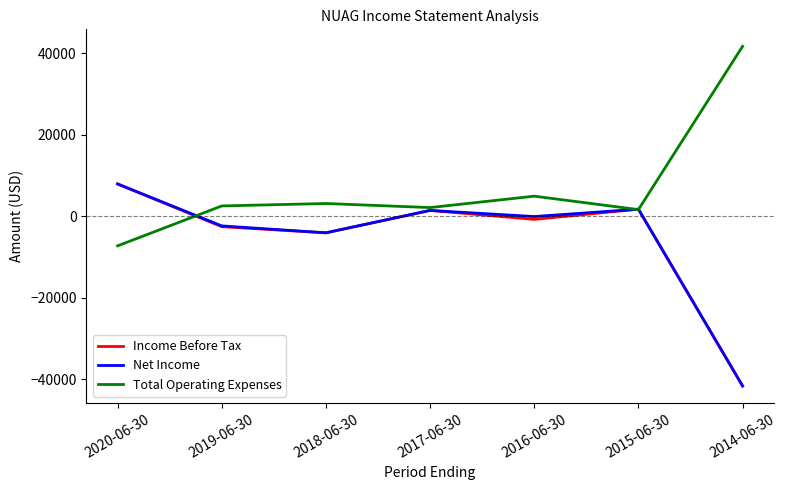

What is the sum of all Net Income values?

-37300